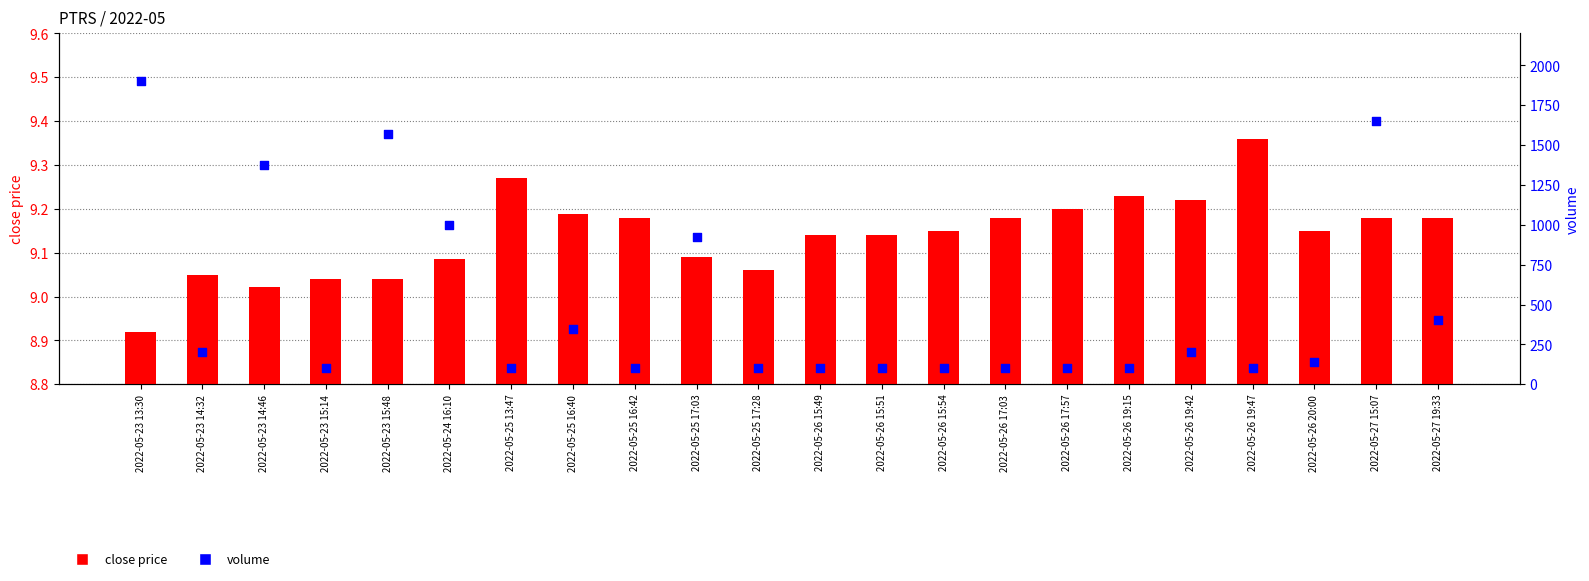

What are all the series names shown in the legend?

close price, volume